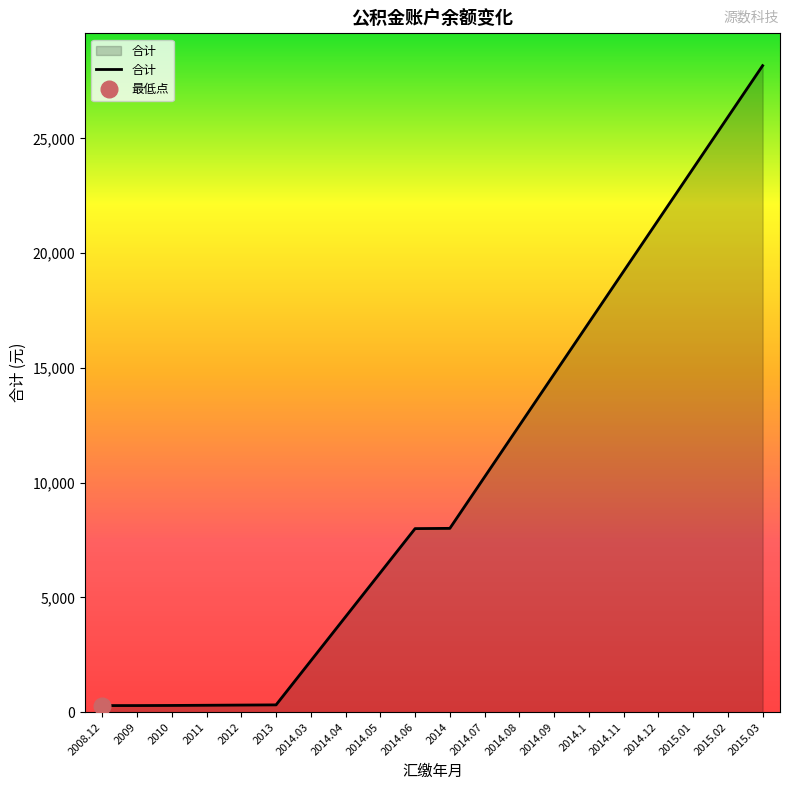

Reading left to right, list all the values displayed in this chart.

2008.12=288.0	2009=288.6	2010=293.6	2011=302.0	2012=310.6	2013=318.6	2014.03=2238.6	2014.04=4158.6	2014.05=6078.6	2014.06=7998.6	2014=8009.8	2014.07=10249.8	2014.08=12489.8	2014.09=14729.8	2014.1=16969.8	2014.11=19209.8	2014.12=21449.8	2015.01=23689.8	2015.02=25929.8	2015.03=28169.8